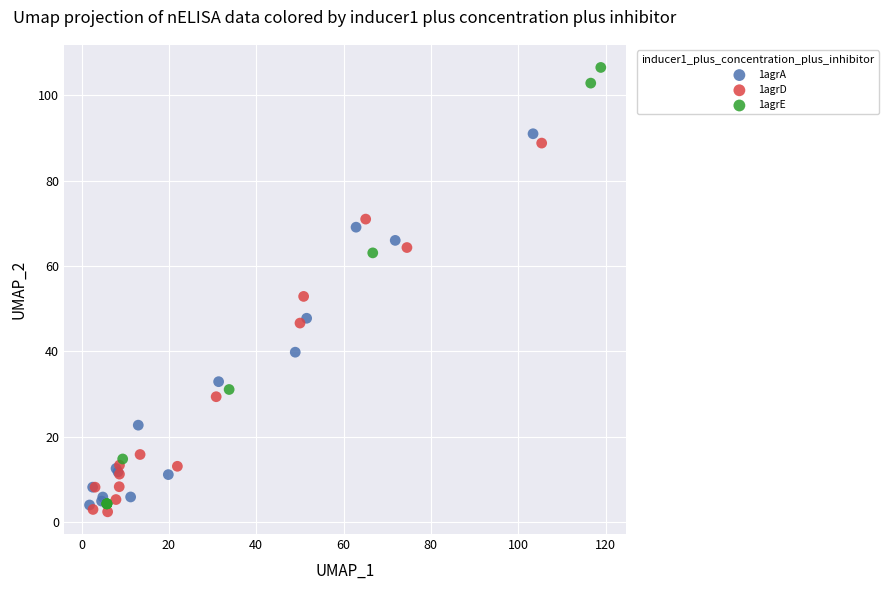

What are all the series names shown in the legend?

1agrA, 1agrD, 1agrE